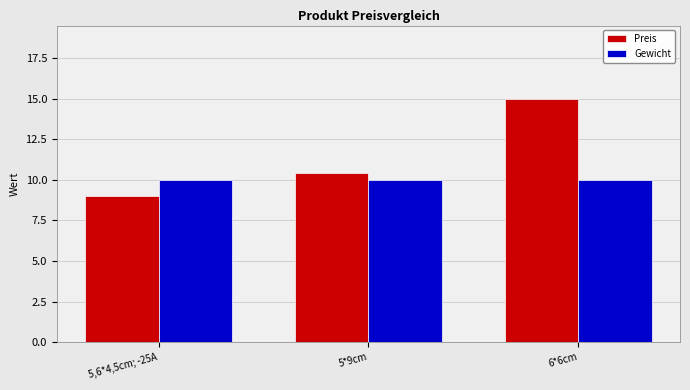

Is it true that Preis equals 15.0 at 6*6cm?

True